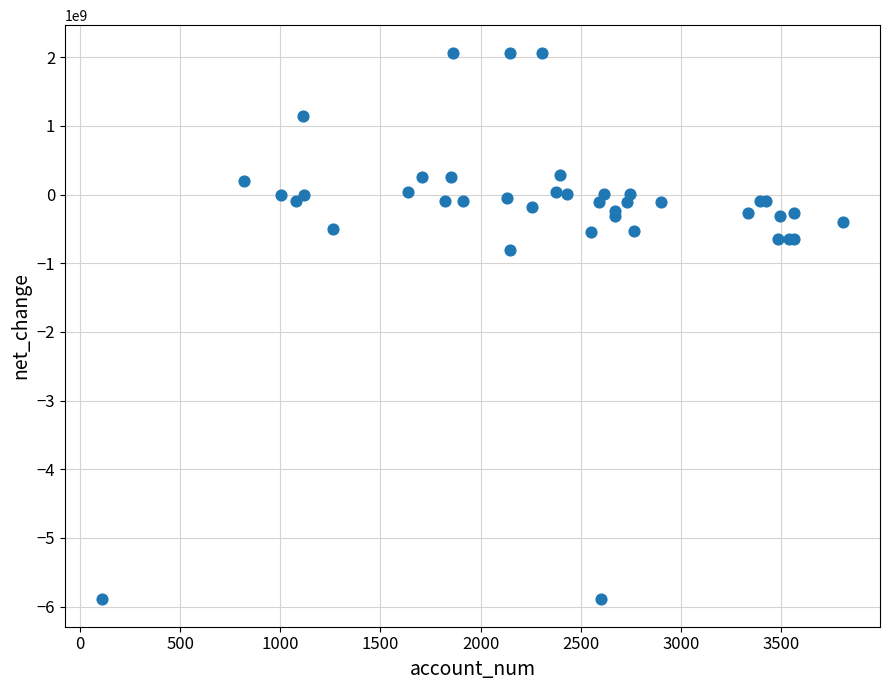

What Y value in the scatter plot is closest to -1913000000?

-814000000